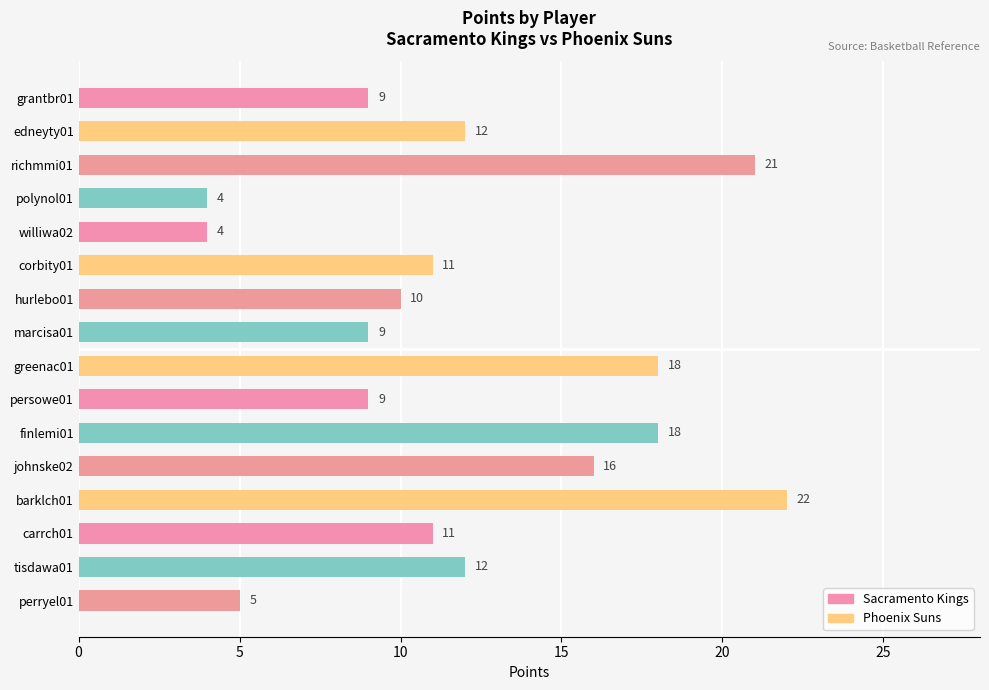

How many distinct data groups are displayed?

1